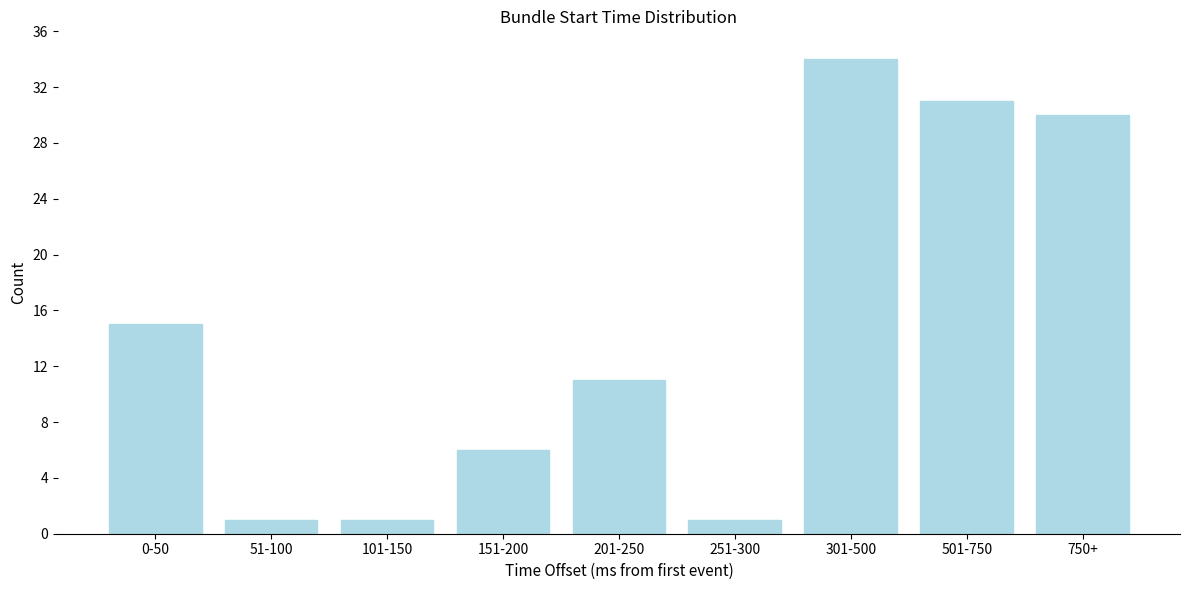

Reading left to right, extract all data points from this chart.

15	1	1	6	11	1	34	31	30